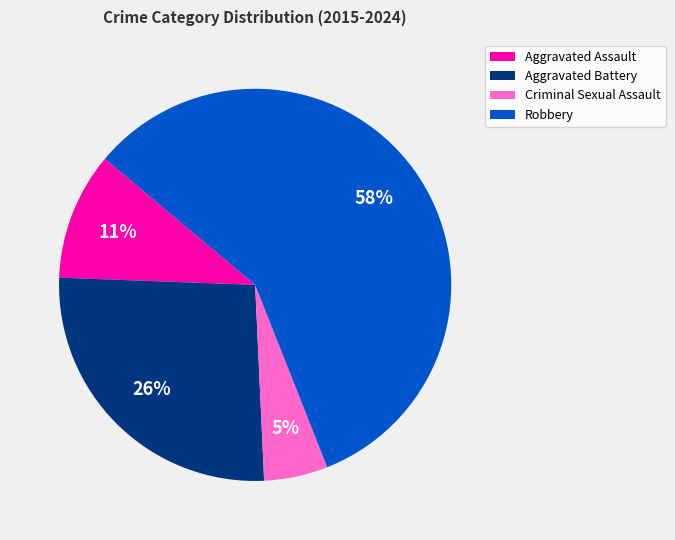

Which has a higher value, Criminal Sexual Assault or Robbery?

Robbery